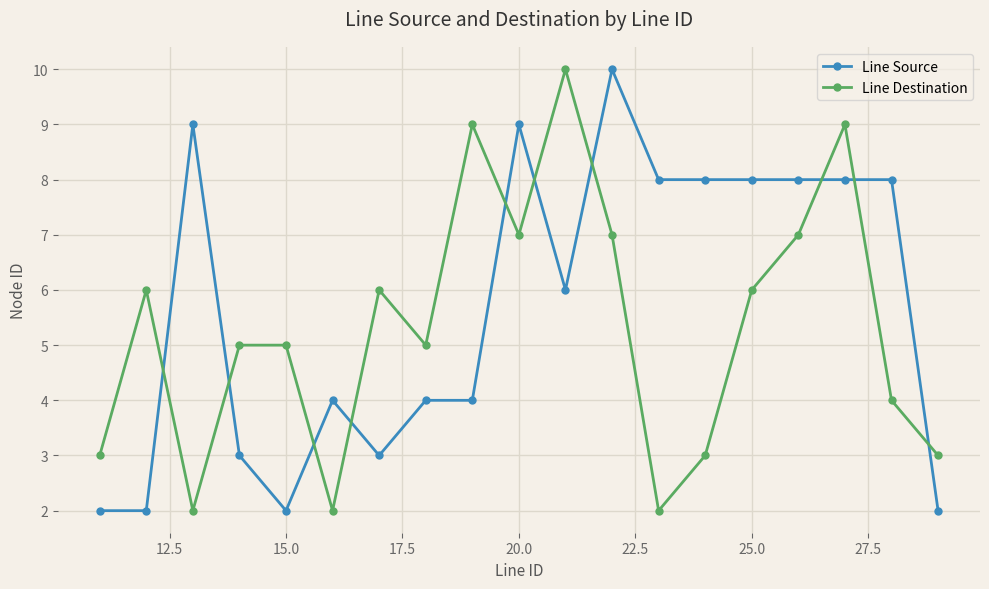

What is the maximum value for Line Destination?

10